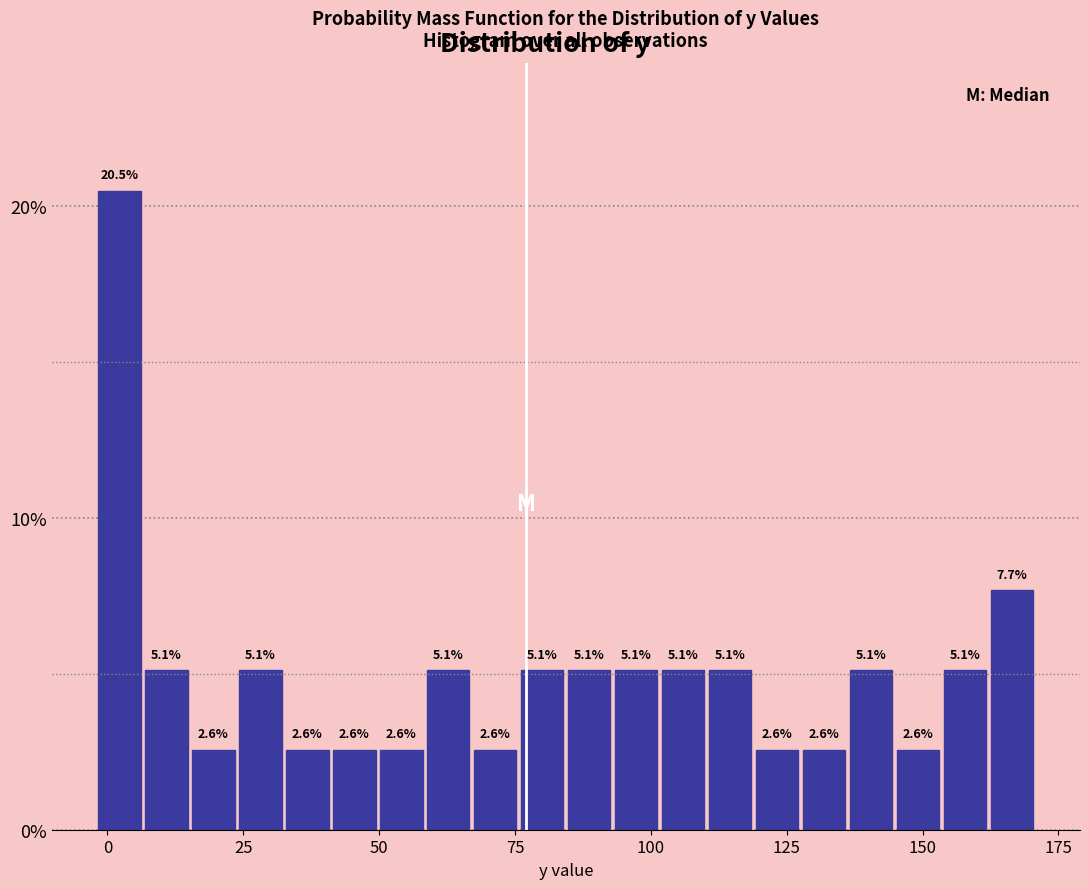

Around what value on the x-axis is the tallest bar? Give the approximate position of its centre, as read against the axis.

0